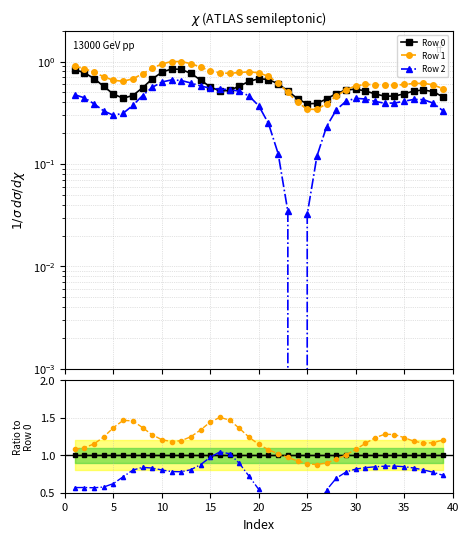

True or false: Row 1 has more than 1 points higher than both neighbors.

True